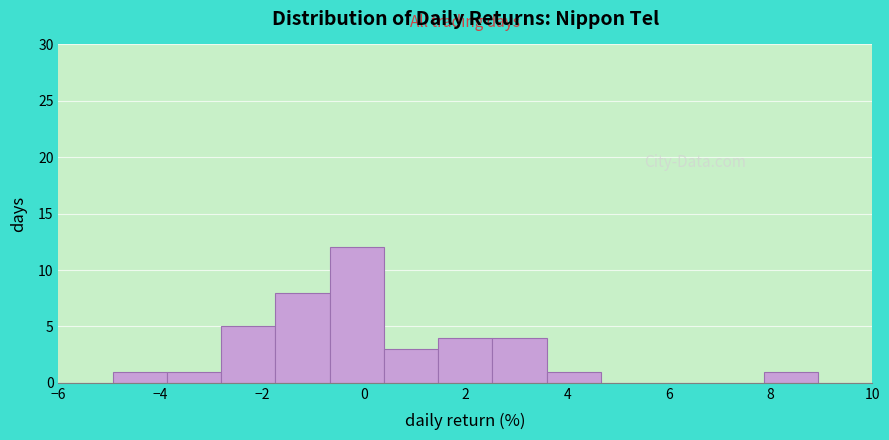

Reading left to right, transcribe this chart: for each bar, give the range it covers on the x-axis and its height. Neither the bar edges nor the heights are printed on the chart, so give them approximately, as read against the axes.

-6.0 to -5.0: 0
-5.0 to -3.8: 1
-3.8 to -2.8: 1
-2.8 to -1.8: 5
-1.8 to -0.6: 8
-0.6 to 0.4: 12
0.4 to 1.4: 3
1.4 to 2.6: 4
2.6 to 3.6: 4
3.6 to 4.6: 1
4.6 to 5.8: 0
5.8 to 6.8: 0
6.8 to 7.8: 0
7.8 to 9.0: 1
9.0 to 10.0: 0